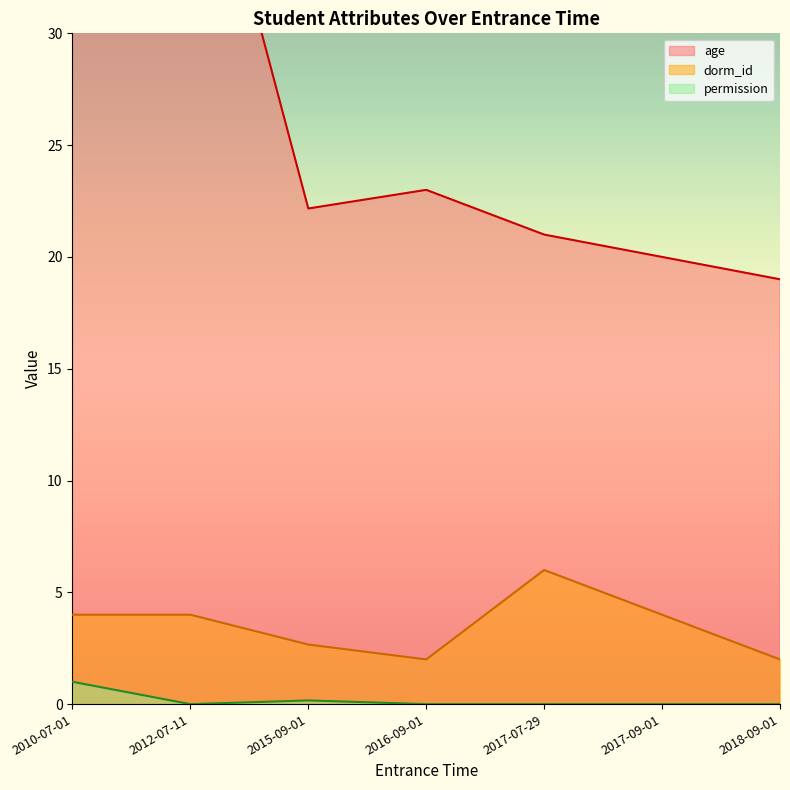

The value of dorm_id at 2016-09-01 is 1.1. True or false?

False